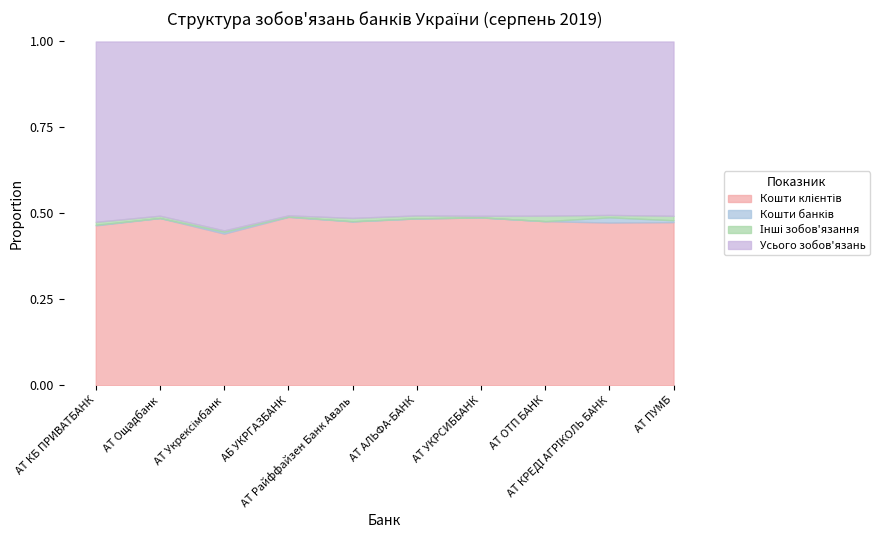

Reading right to left, extract all data points from this chart.

Кошти клієнтів: 22984487.6	19128064.4	17961542.6	22929532.7	28145775.0	44087241.5	48188524.6	27346974.7	89066282.6	141432086.7
Кошти банків: 268648.4	617061.9	2.1	0.0	14472.6	43079.0	90354.8	320405.1	1778.0	504547.9
Інші зобов'язання: 627112.1	281984.3	602096.7	222810.1	500546.2	897541.9	354944.4	251882.5	1234049.5	2618114.7
Усього зобов'язань: 24556207.6	20386623.7	19057972.3	23814798.4	29338600.1	47460920.1	49763559.4	34050245.6	92761610.0	159466224.4